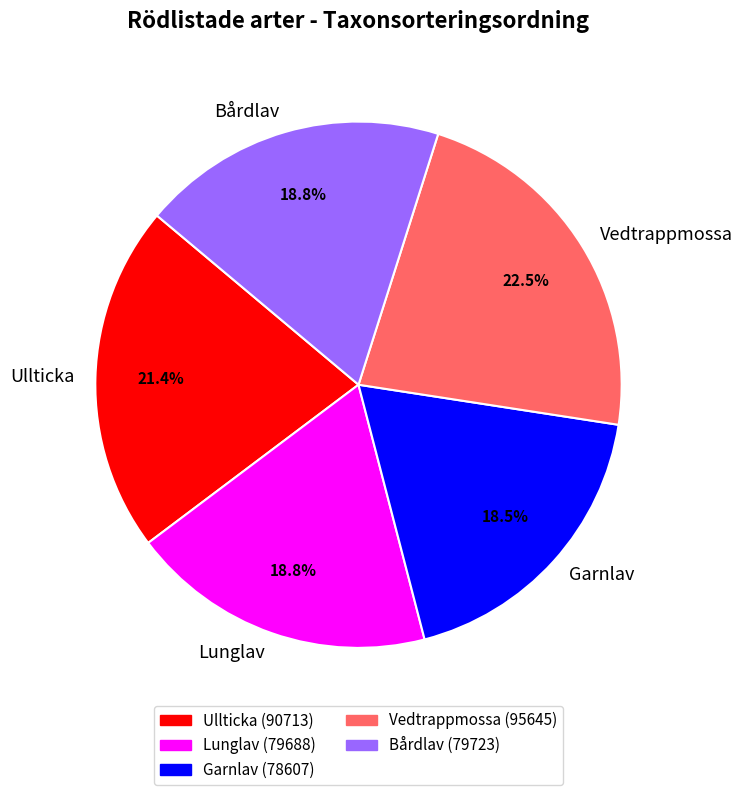

To the nearest percent, what is the combined percentage of Lunglav and Garnlav?

37%